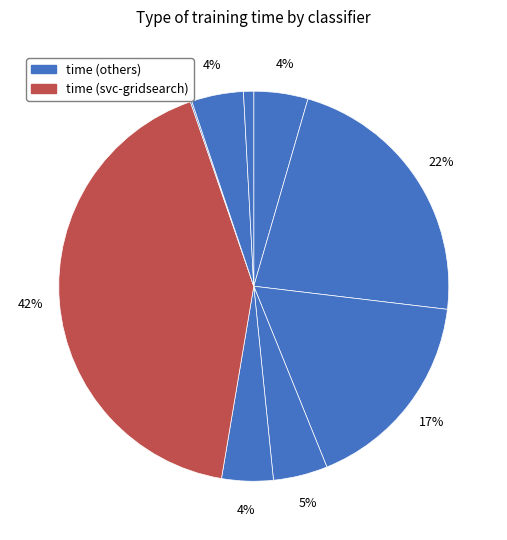

How many slices are in this pie chart?

9